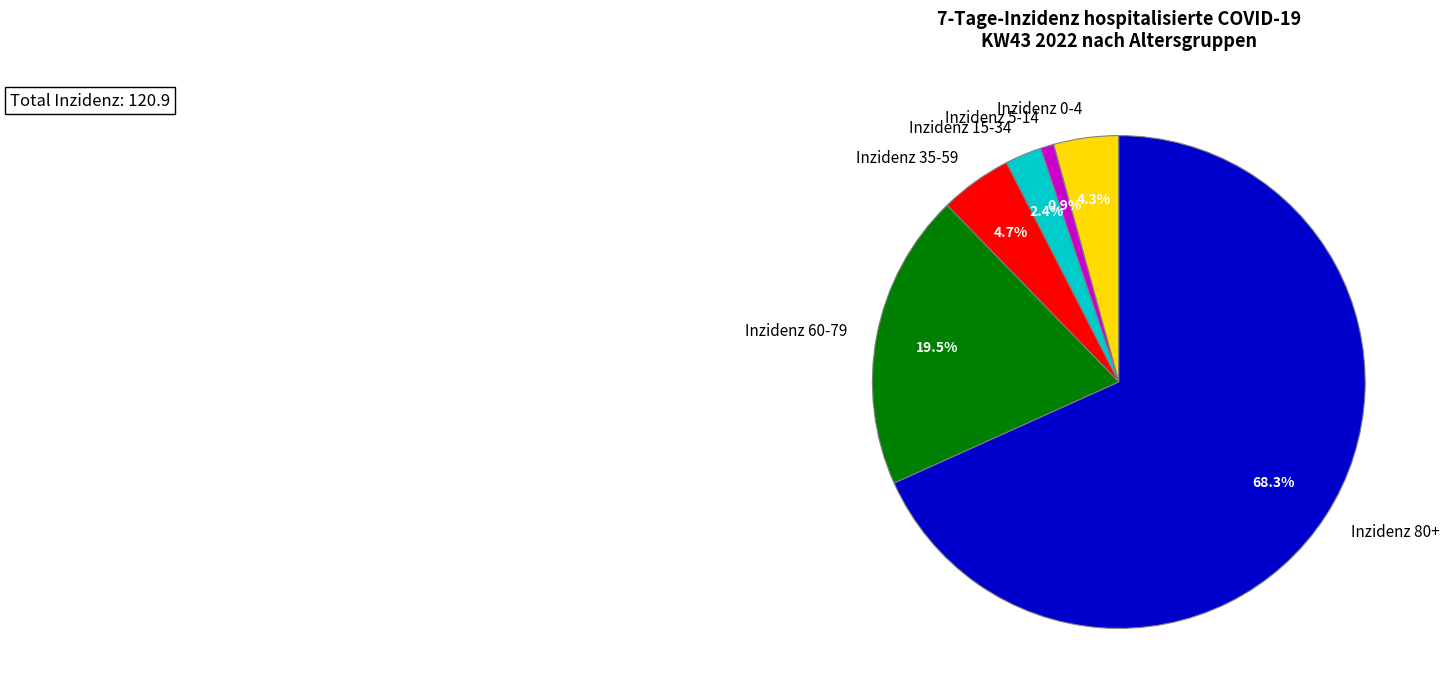

Which category has the biggest portion of the pie?

Inzidenz 80+